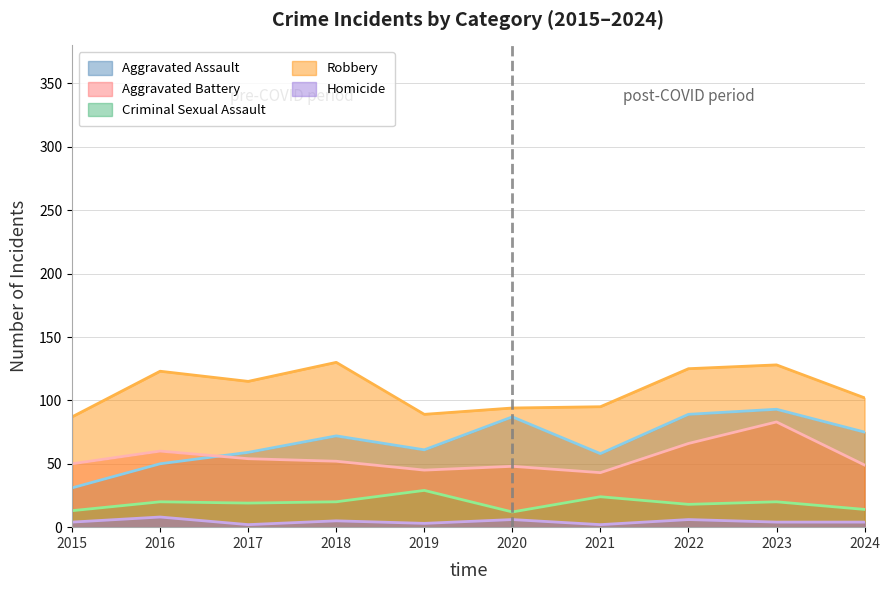

What is the difference between the Robbery values at 2020 and 2021?

1